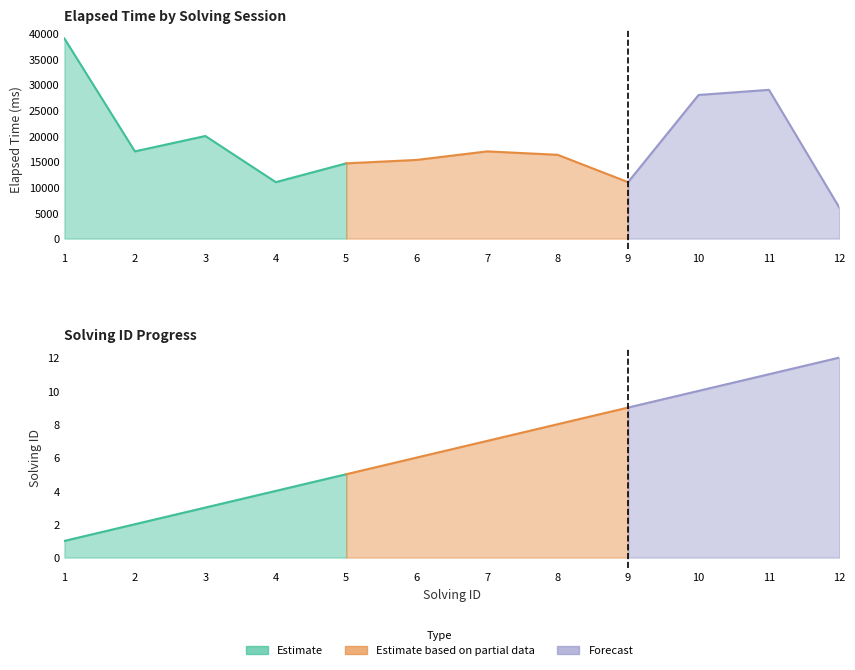

Rank the series by their average value, from lowest to highest.

solving_id, elapsed_time